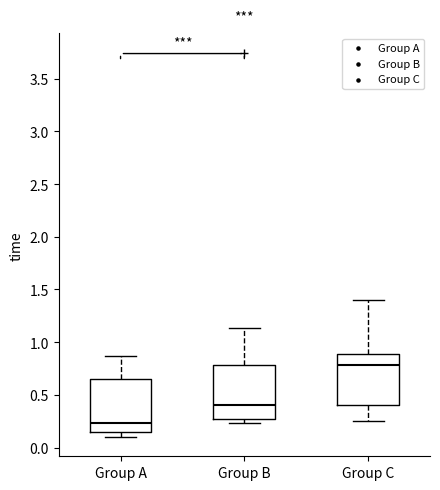

Which box has the highest median line?

Group C